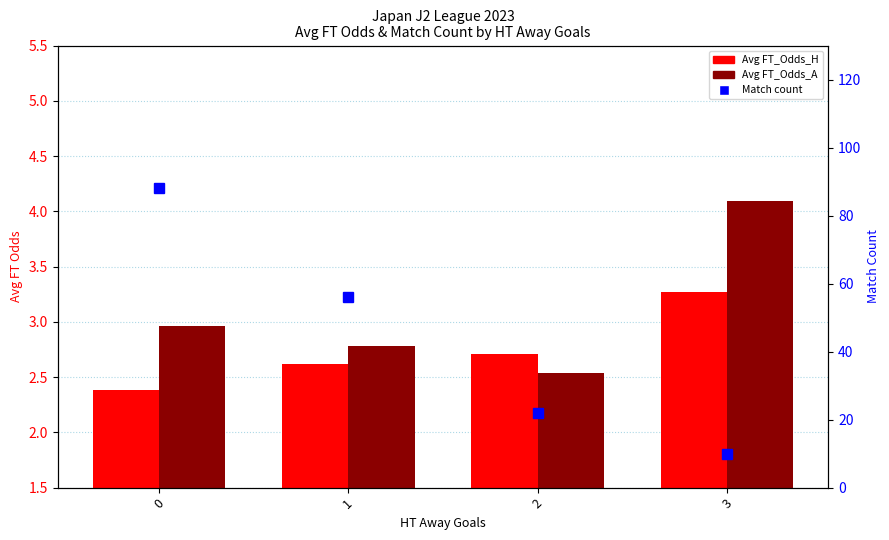

Reading right to left, extract all data points from this chart.

Avg FT_Odds_H: 3=3.3	2=2.7	1=2.6	0=2.4
Avg FT_Odds_A: 3=4.1	2=2.5	1=2.8	0=3.0
Match count: 3=10.0	2=22.0	1=56.0	0=88.0